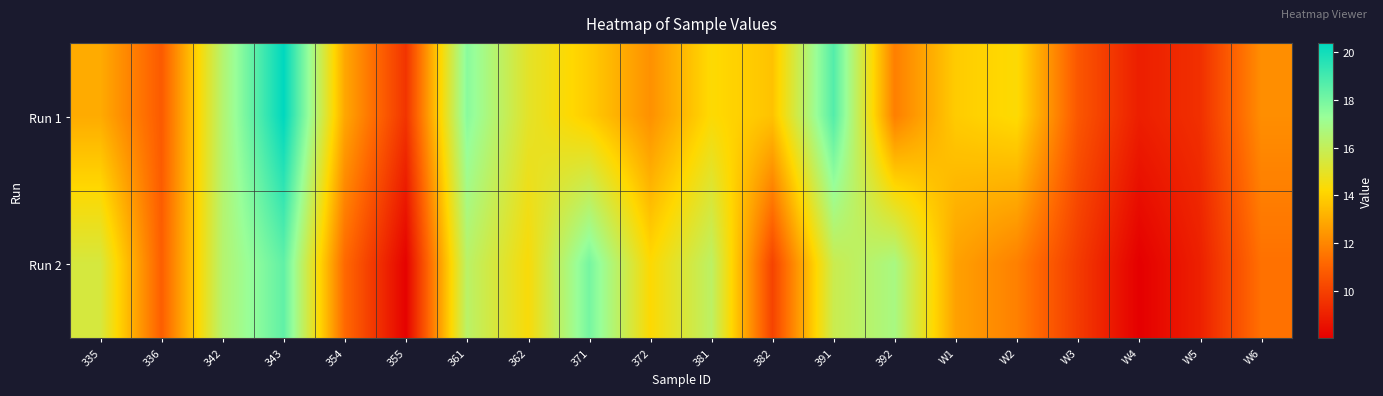

Reading right to left, extract all data points from this chart.

Run 1: W6=12.2	W5=9.5	W4=8.9	W3=10.7	W2=14.3	W1=13.9	392=11.8	391=18.7	382=13.6	381=14.3	372=12.3	371=13.9	362=15.0	361=17.6	355=9.6	354=12.9	343=20.4	342=16.5	336=10.8	335=13.0
Run 2: W6=11.4	W5=9.0	W4=8.0	W3=9.8	W2=11.8	W1=12.7	392=16.8	391=15.8	382=10.1	381=16.2	372=14.2	371=18.0	362=14.4	361=16.3	355=8.1	354=11.2	343=18.4	342=16.4	336=10.9	335=15.5